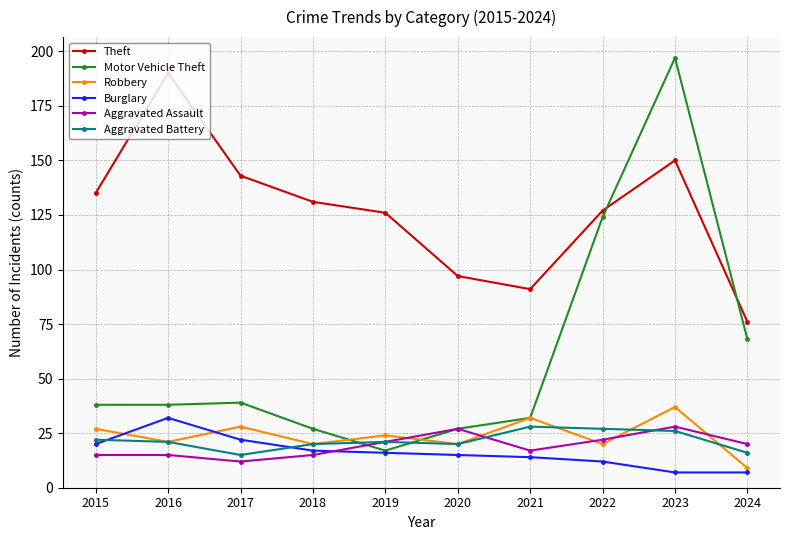

True or false: Theft has a value of 215 at 2023.

False